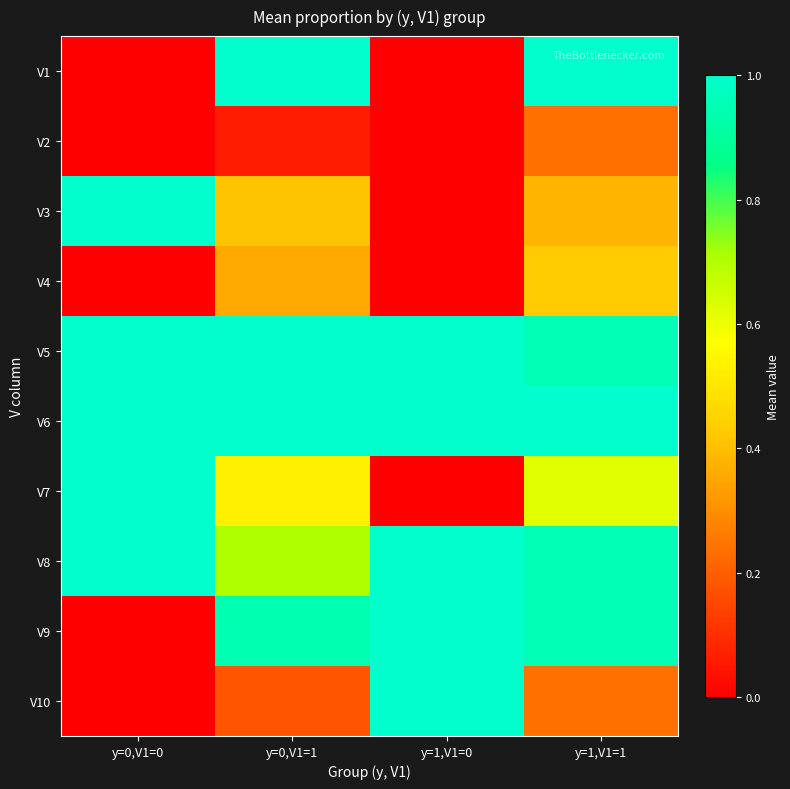

Between y=0,V1=0 and y=1,V1=1, which is larger?

y=1,V1=1